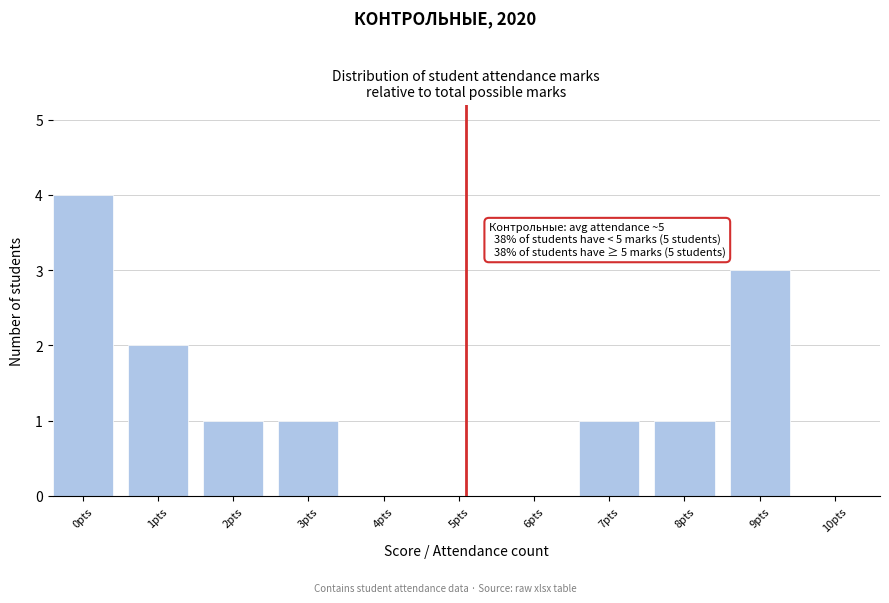

Reading left to right, transcribe all the data shown in this chart.

0pts=4	1pts=2	2pts=1	3pts=1	4pts=0	5pts=0	6pts=0	7pts=1	8pts=1	9pts=3	10pts=0